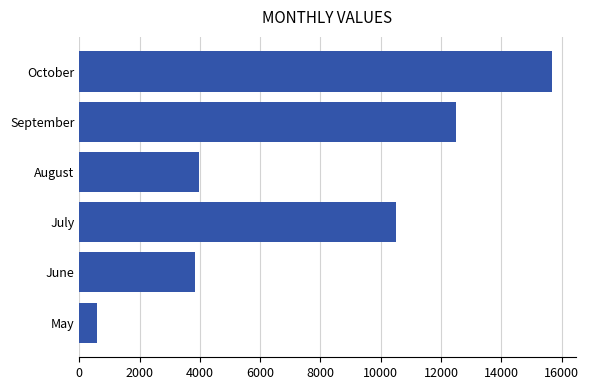

What is the greatest value displayed?

15677.9